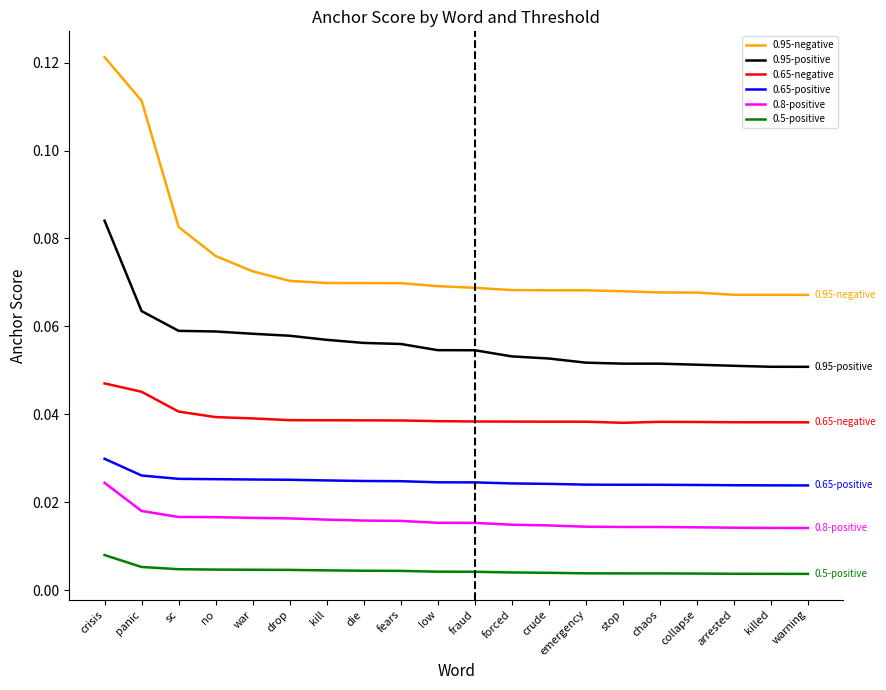

Which series changed the most between panic and chaos?

0.95-negative